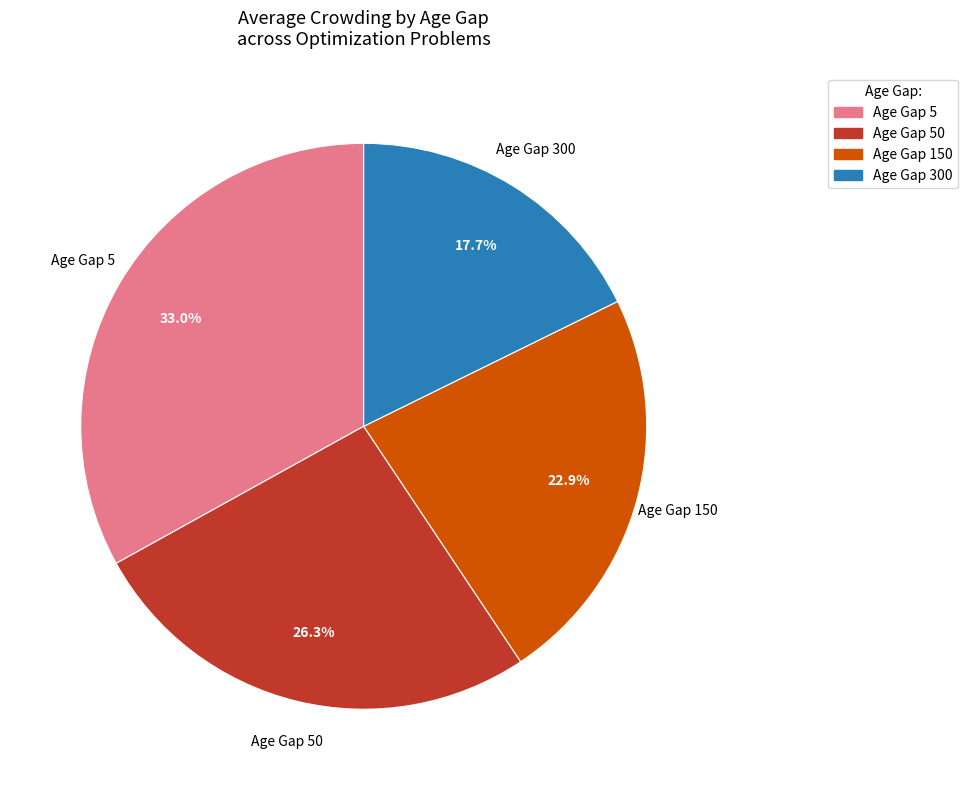

Is there a majority slice in this chart?

No